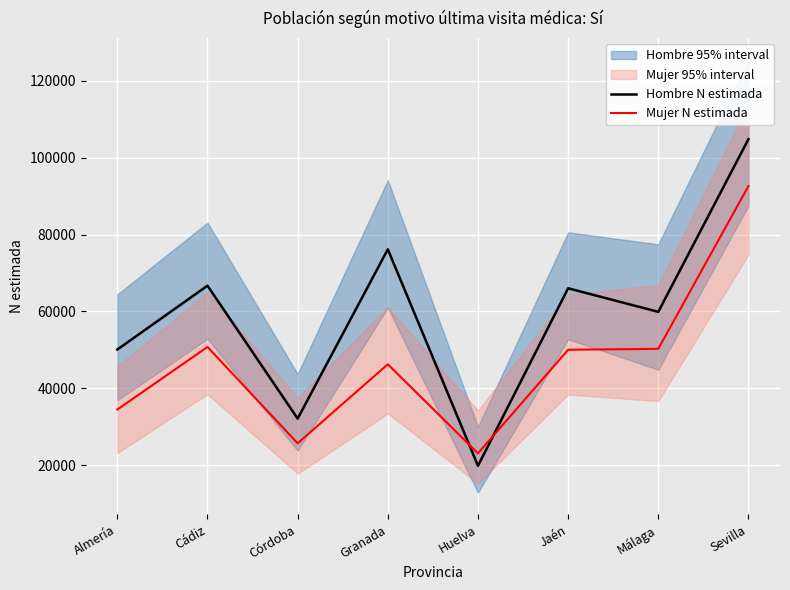

What is the spread (max minus min) of values at Cádiz?

15927